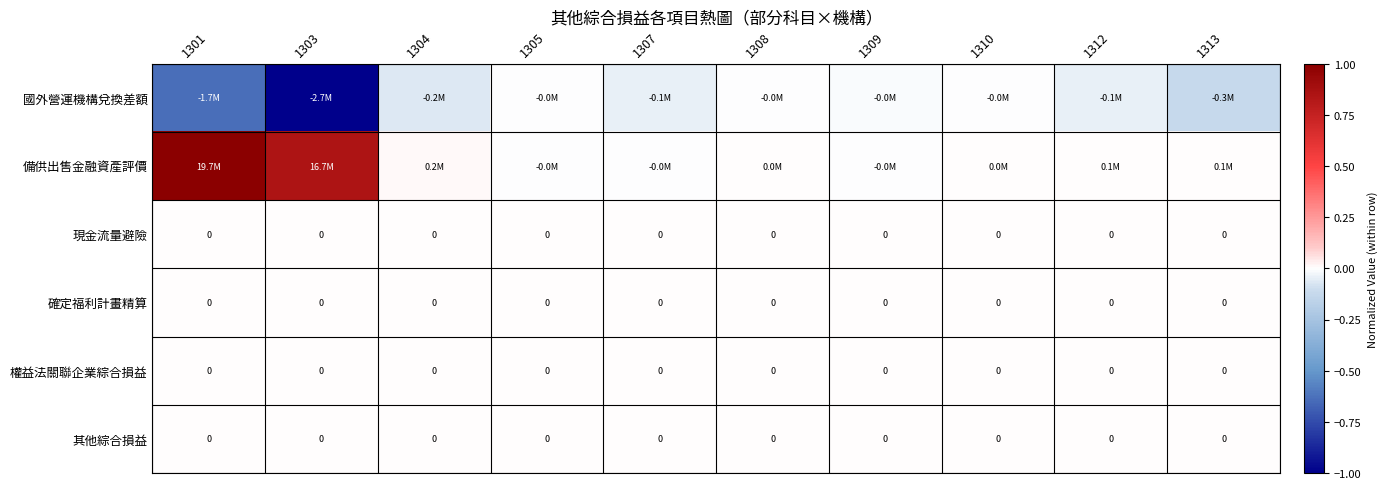

Count the number of data series in this chart.

6